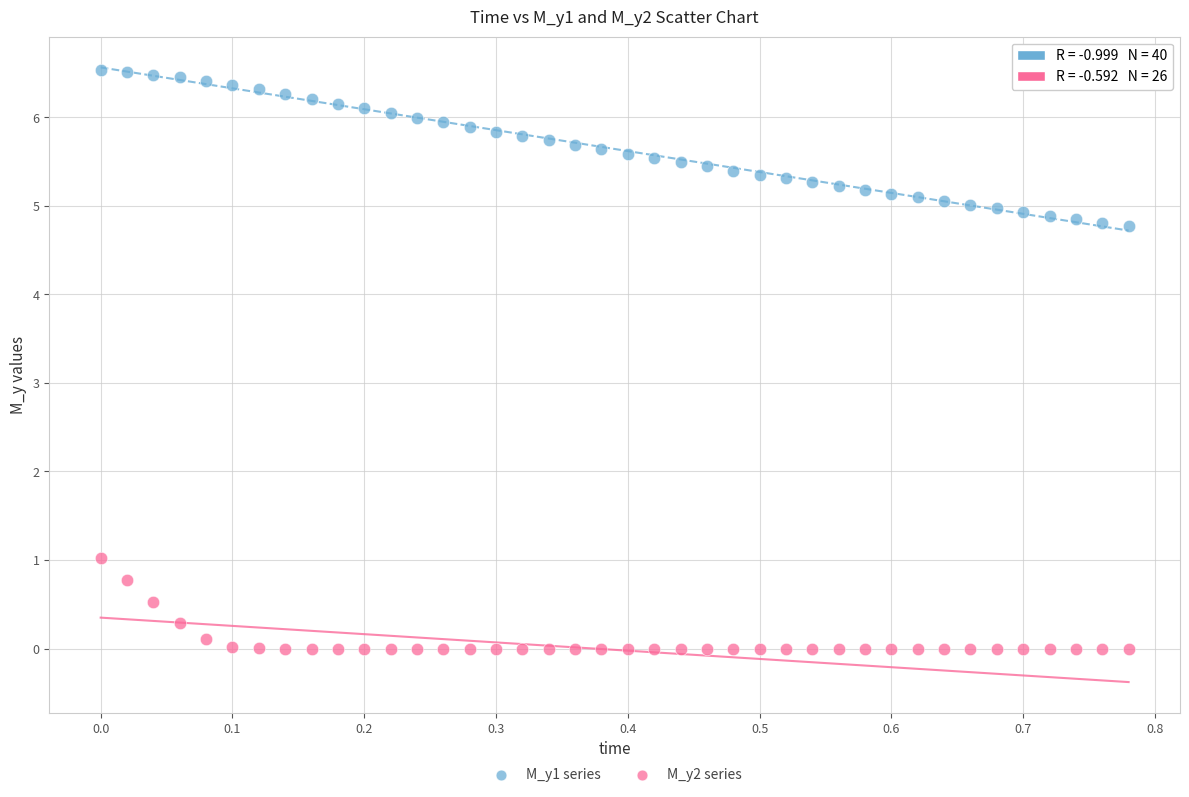

Across all data points, what is the range of X values (max minus min)?

0.8